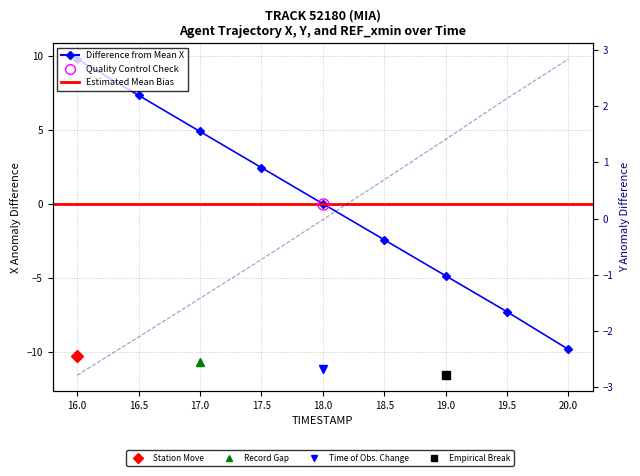

Between which two adjacent categories do Y and X first intersect?

18.0 and 18.5